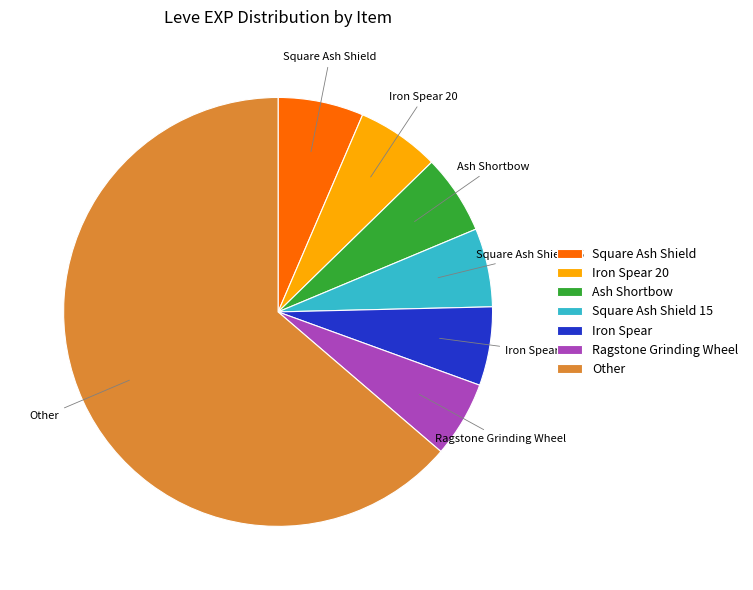

What is the ratio of the value at Iron Spear 20 to the value at Iron Spear?

1.1